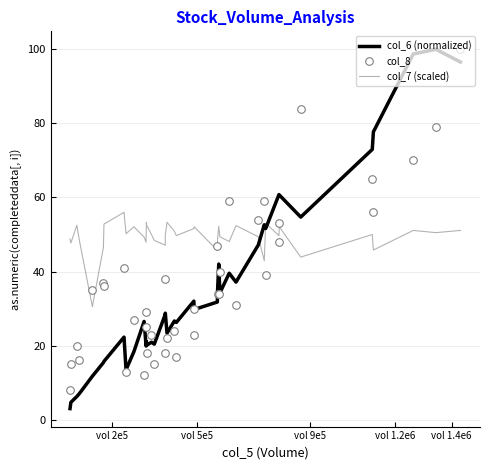

At how many categories does at least one series exceed 50?

25